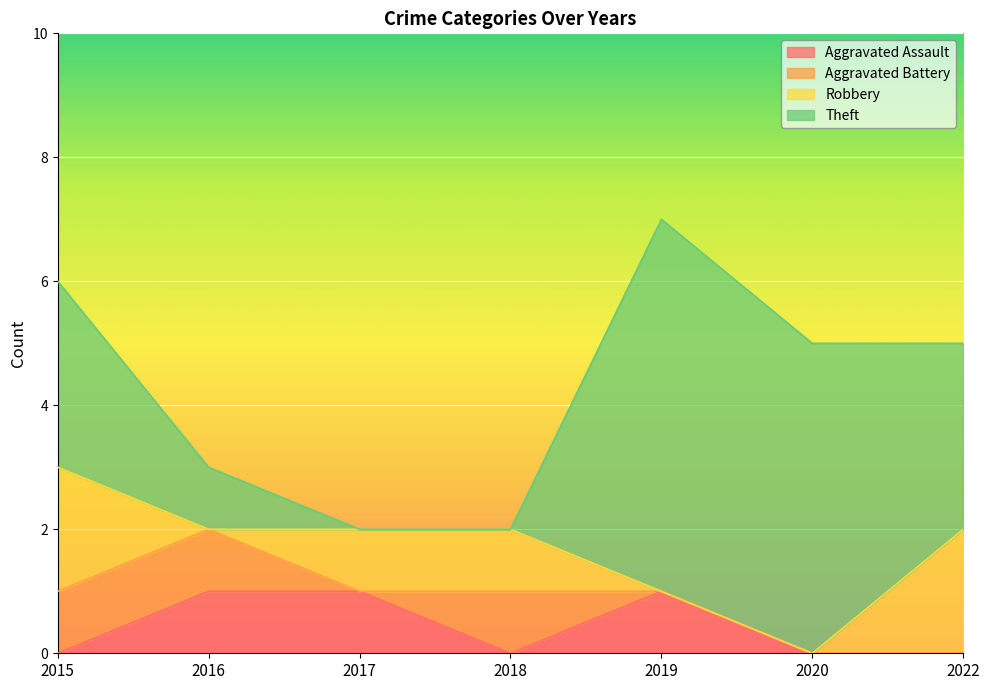

Is it true that Aggravated Battery equals 0 at 2017?

True